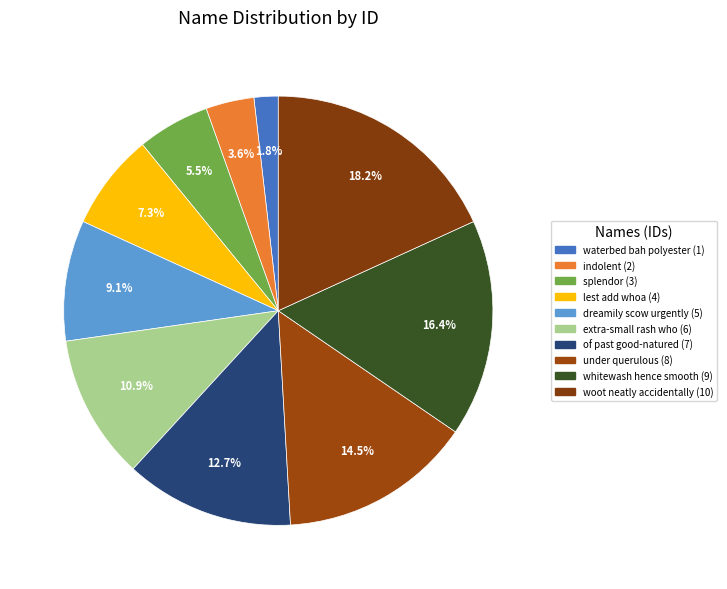

Does dreamily scow urgently account for over 50% of the chart?

No